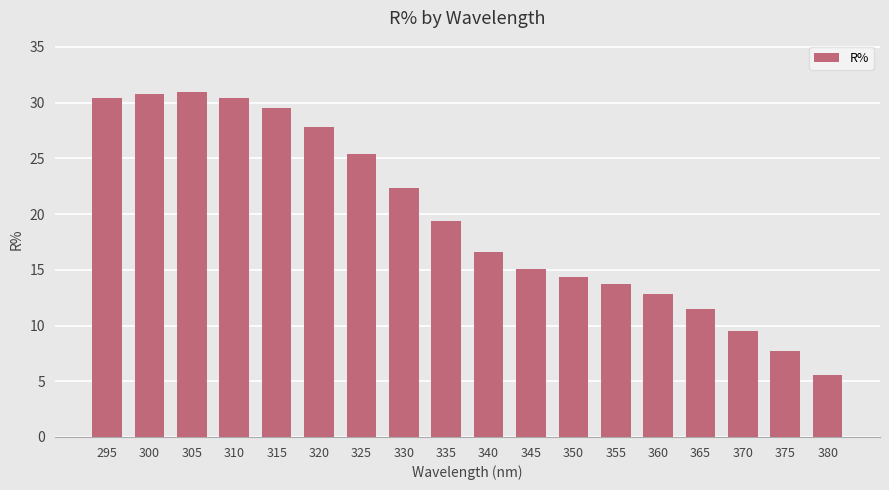

The value at 325 is 43.7. True or false?

False